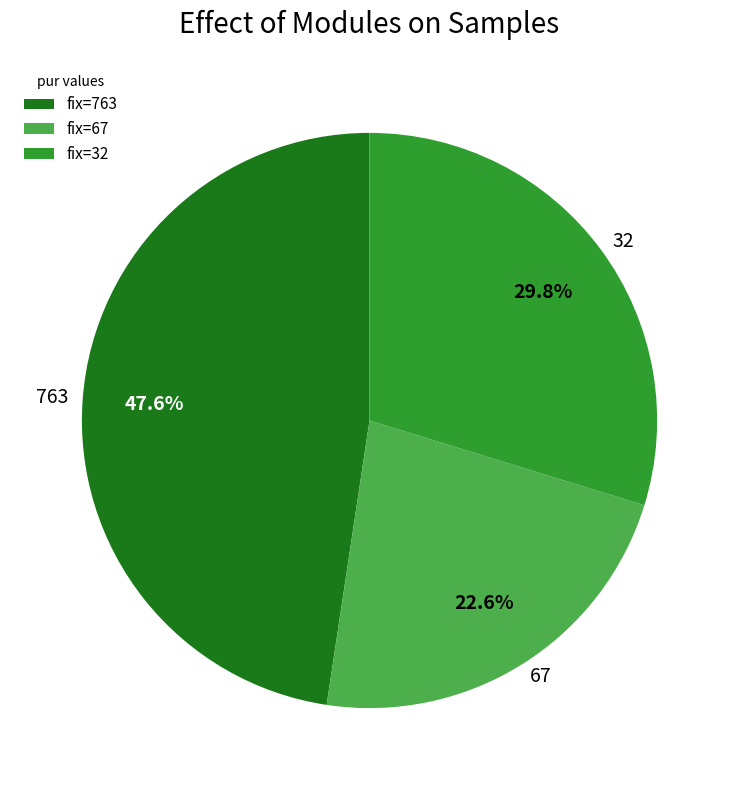

Is there any slice that represents more than half of the pie?

No